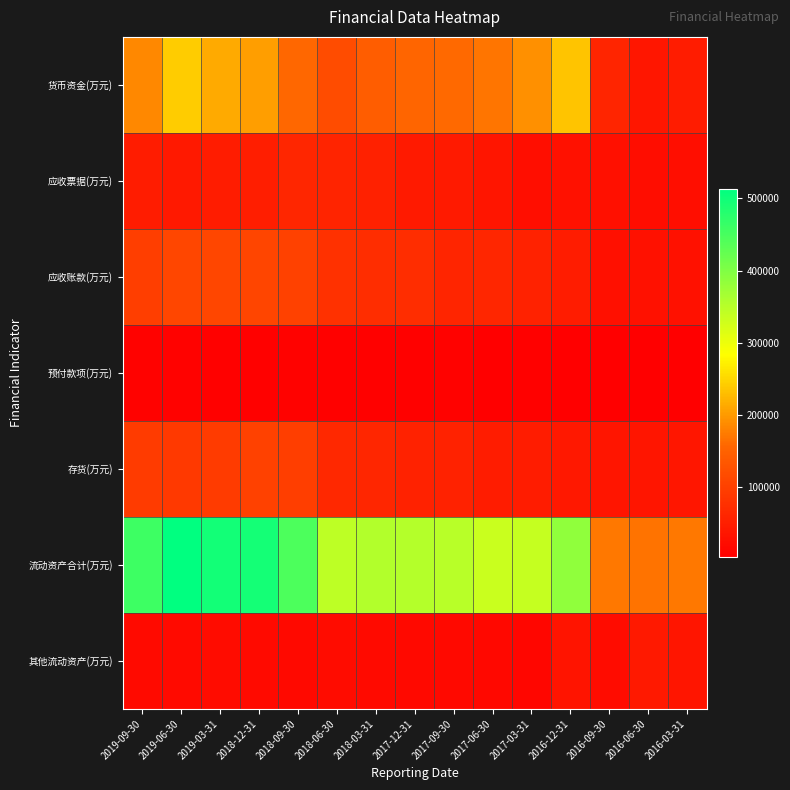

What is the total value across all series at 2016-09-30?

343312